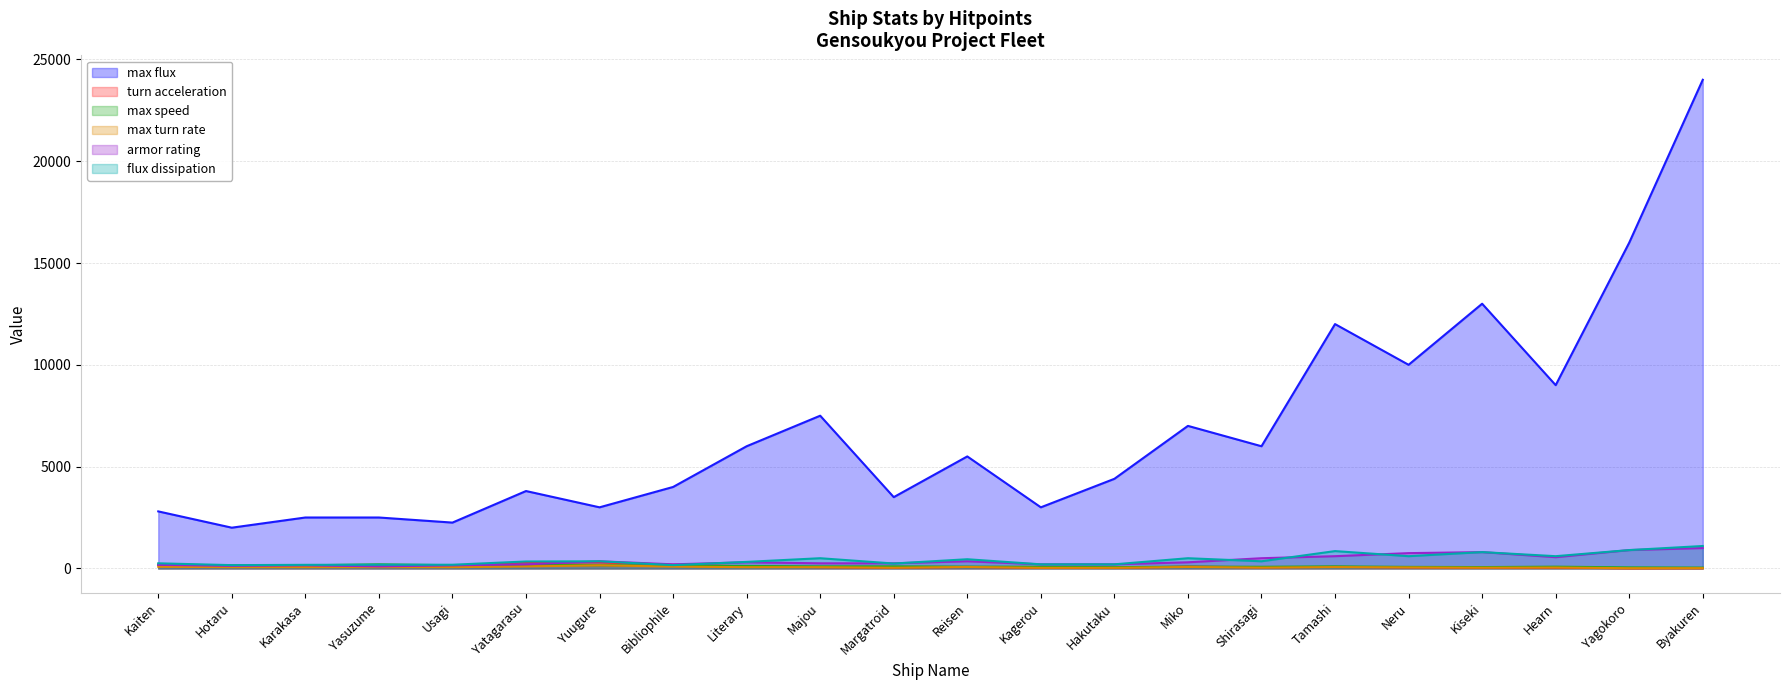

What is the total value across all series at Usagi?

2915